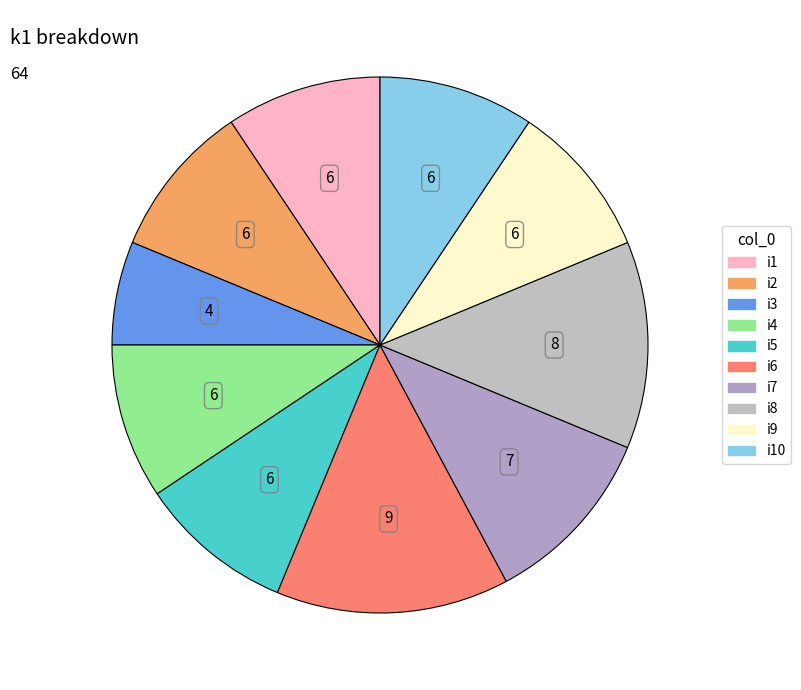

Which category has the biggest portion of the pie?

i6